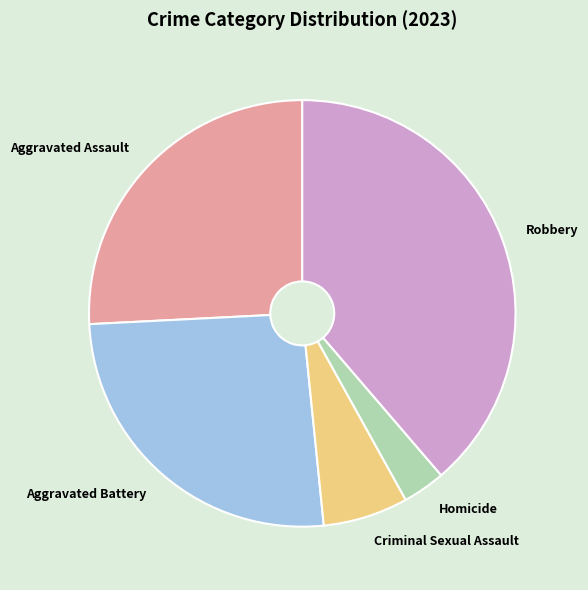

Which has a higher value, Criminal Sexual Assault or Aggravated Battery?

Aggravated Battery